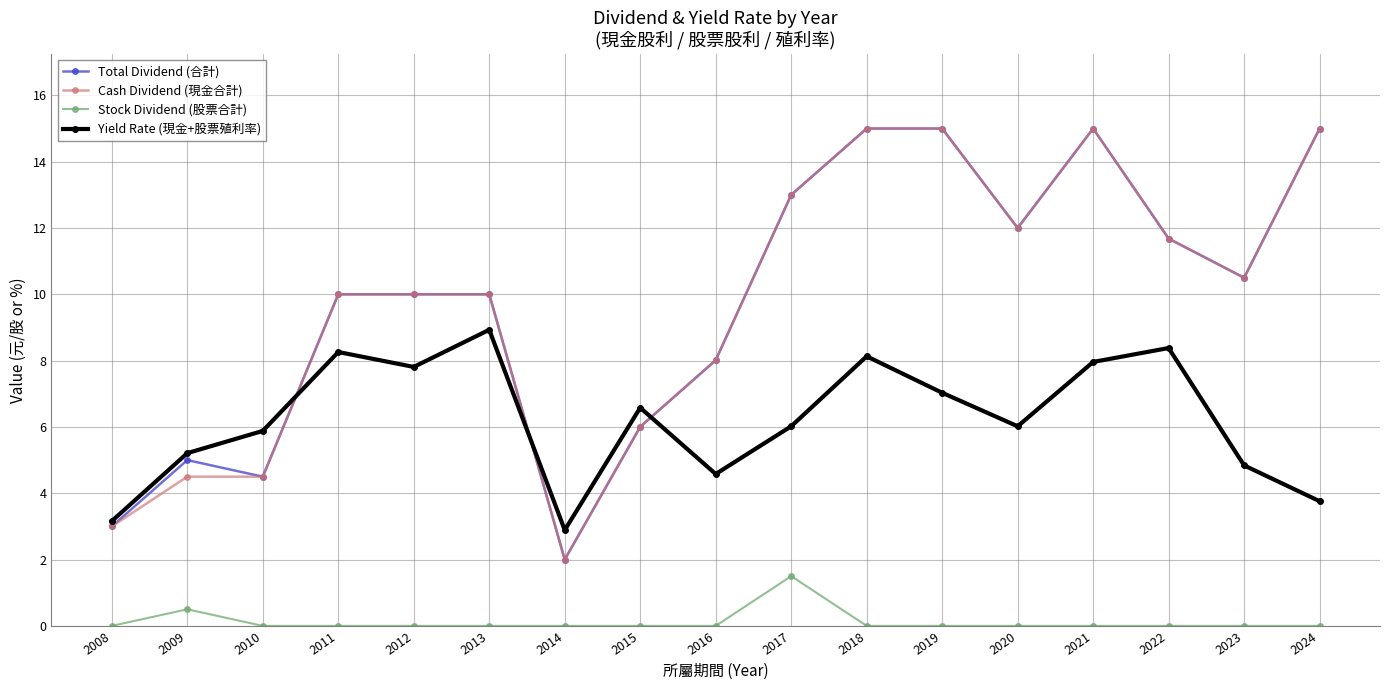

True or false: Total Dividend (合計) and Stock Dividend (股票合計) cross at least once.

False